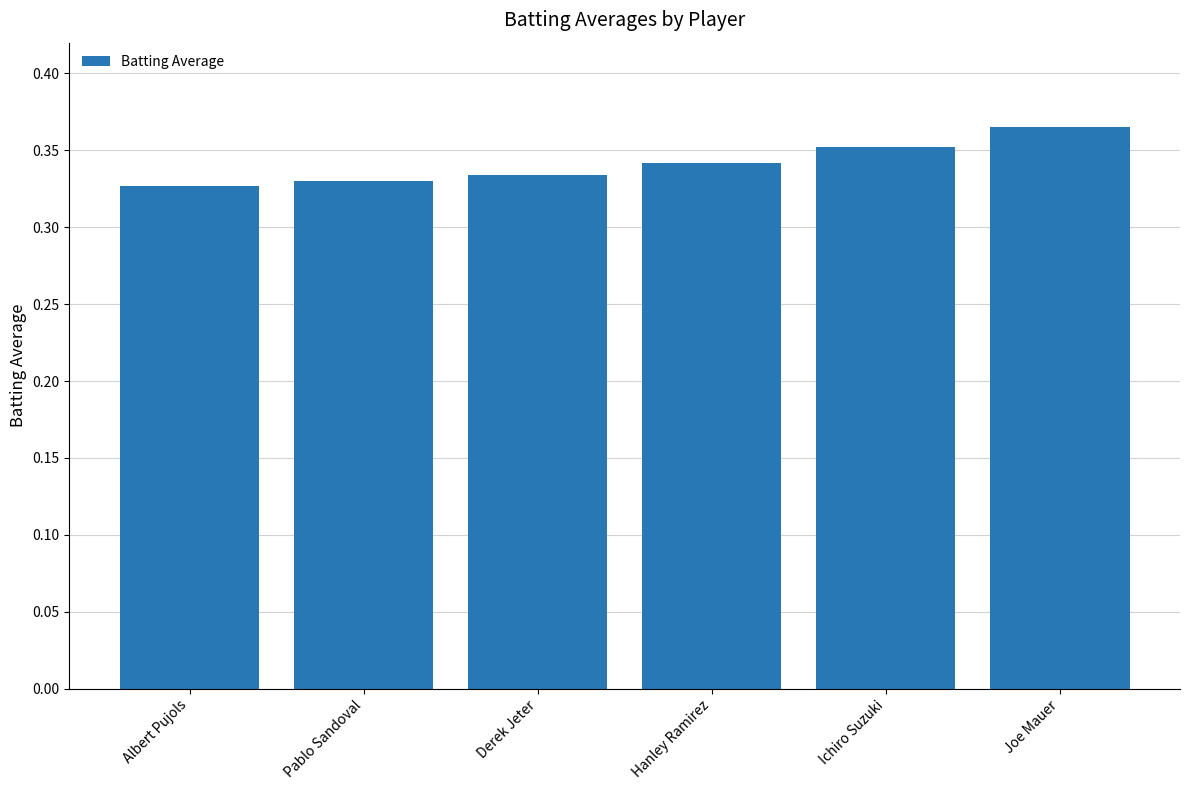

True or false: the data shows 0.6 at Albert Pujols.

False